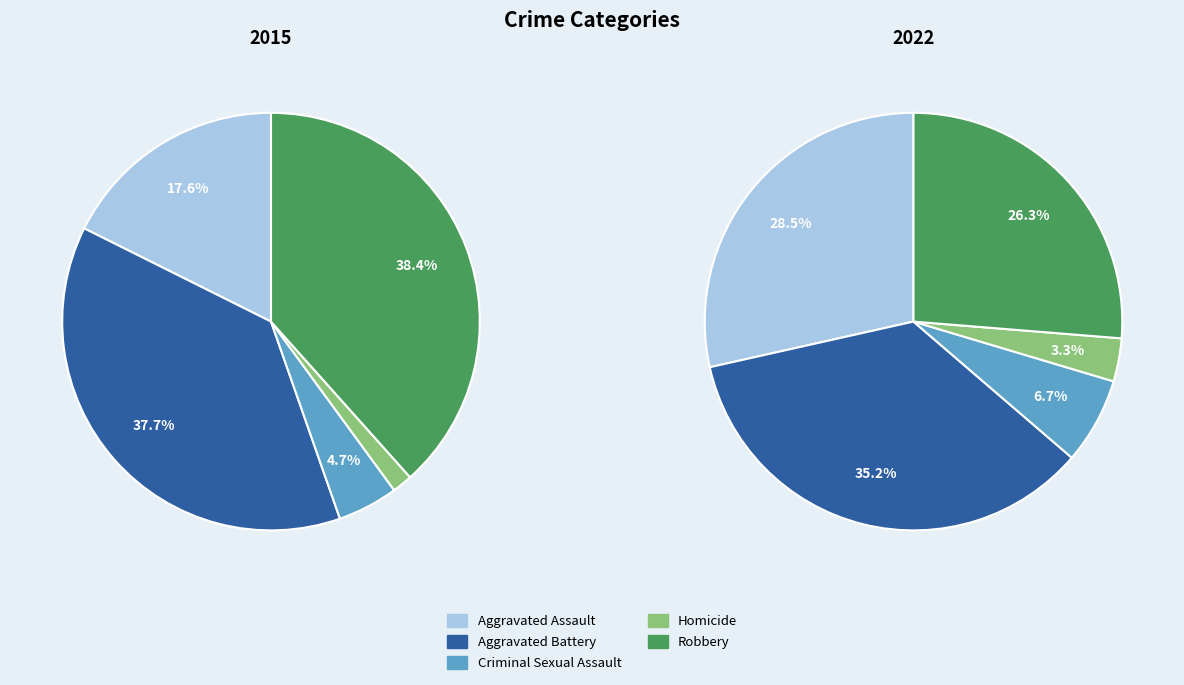

Is there a majority slice in this chart?

No